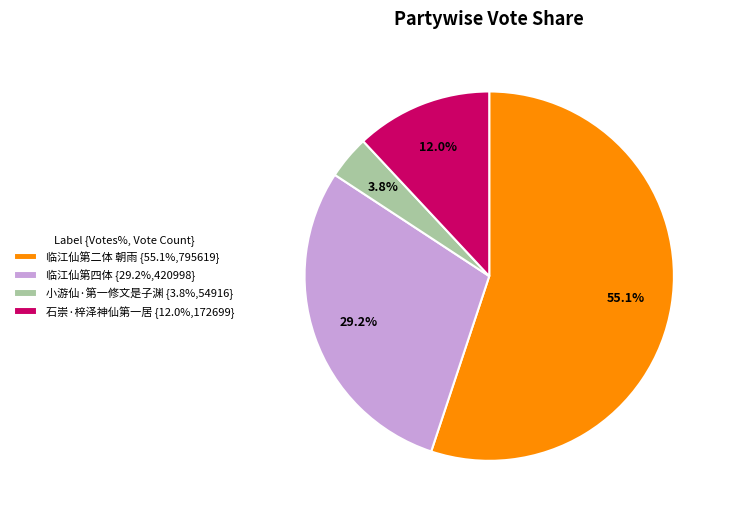

Count the number of slices in the pie.

4